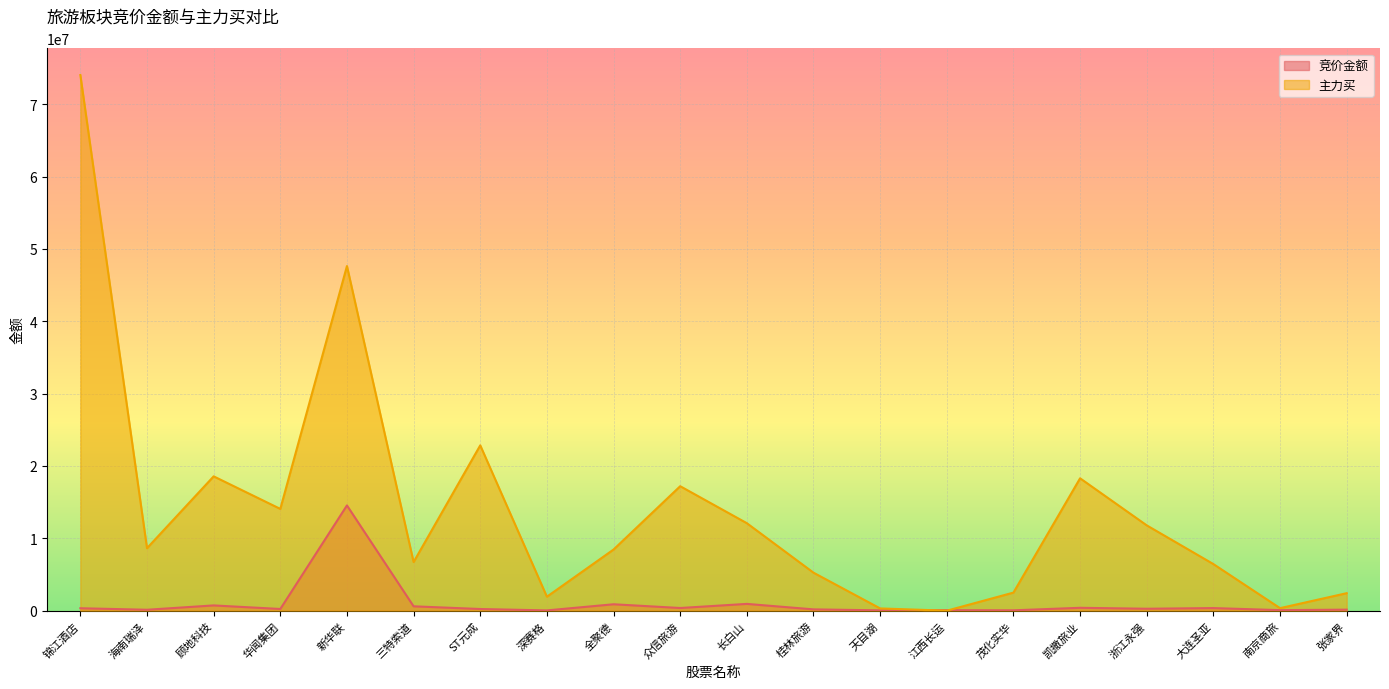

Reading right to left, what are all the values shown in this chart?

竞价金额: 张家界=143379	南京商旅=76041	大连圣亚=359550	浙江永强=269027	凯撒旅业=398468	茂化实华=51832	江西长运=73304	天目湖=46070	桂林旅游=181740	长白山=938322	众信旅游=370629	全聚德=886008	深赛格=39184	ST元成=231880	三特索道=604730	新华联=14544798	华闻集团=235425	顾地科技=727650	海南瑞泽=129080	锦江酒店=337514
主力买: 张家界=2417913	南京商旅=350627	大连圣亚=6441344	浙江永强=11791971	凯撒旅业=18294990	茂化实华=2499175	江西长运=0	天目湖=313092	桂林旅游=5253549	长白山=12092268	众信旅游=17202045	全聚德=8451727	深赛格=1932612	ST元成=22849260	三特索道=6721009	新华联=47626337	华闻集团=14067032	顾地科技=18564924	海南瑞泽=8637045	锦江酒店=74019143